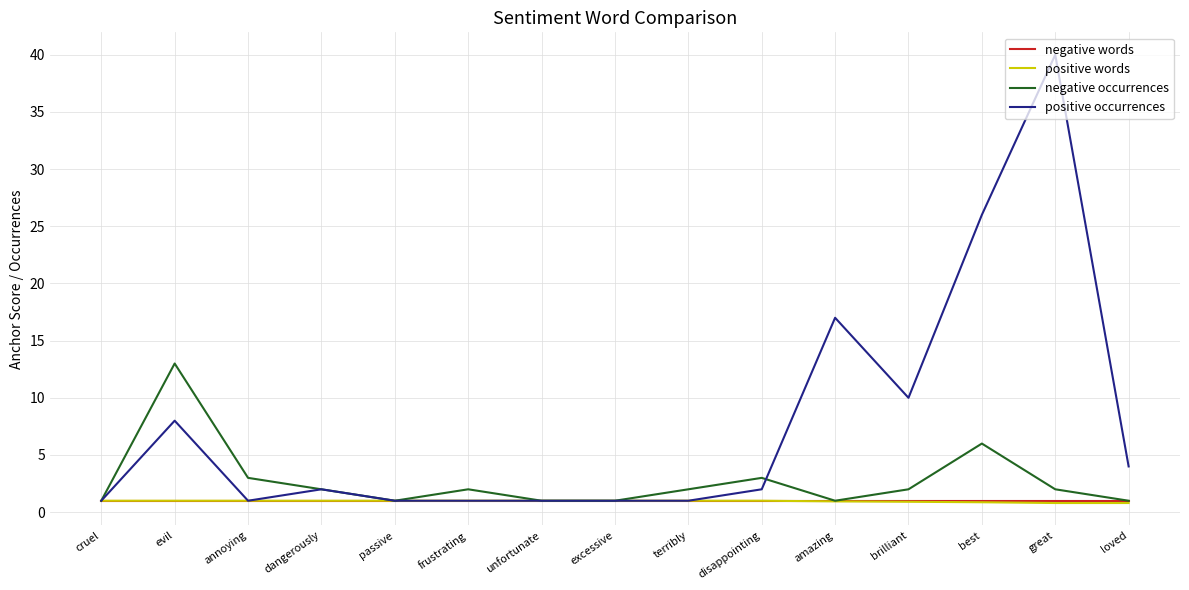

Which series has the largest total across all categories?

positive occurrences